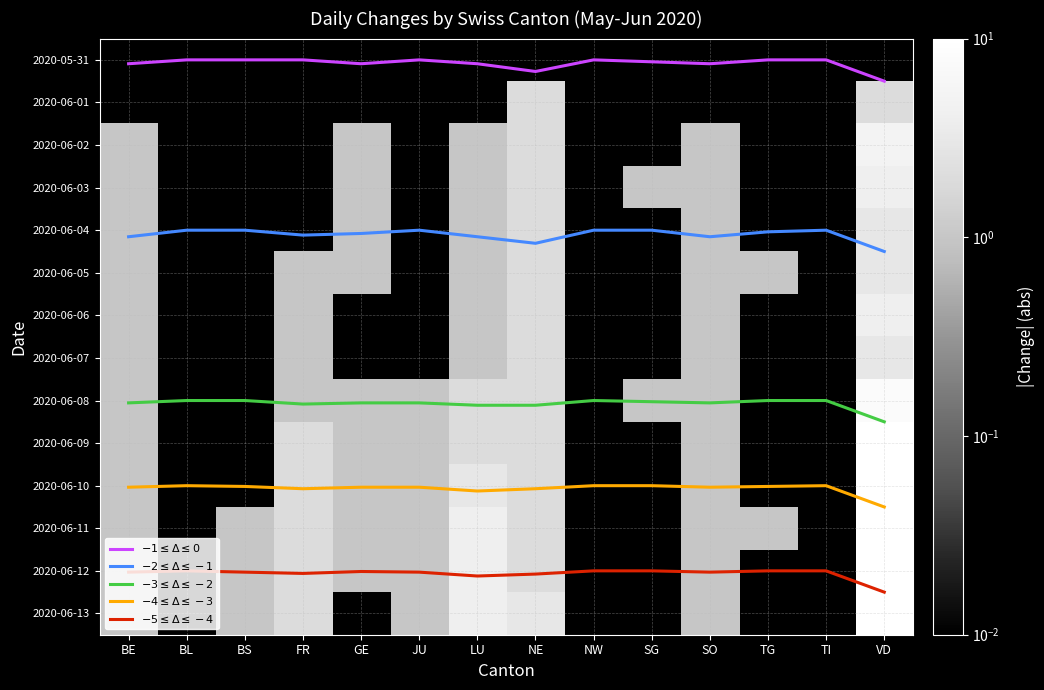

At which label is $-5 \leq \Delta \leq -4$ closest to 12?

BL